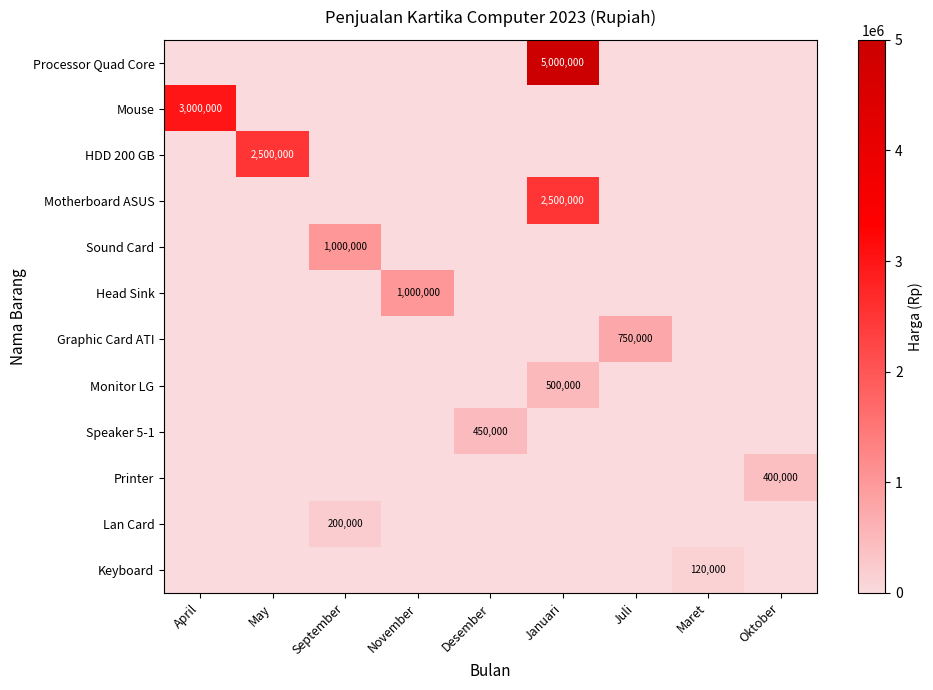

Between May and Januari, which is larger?

Januari